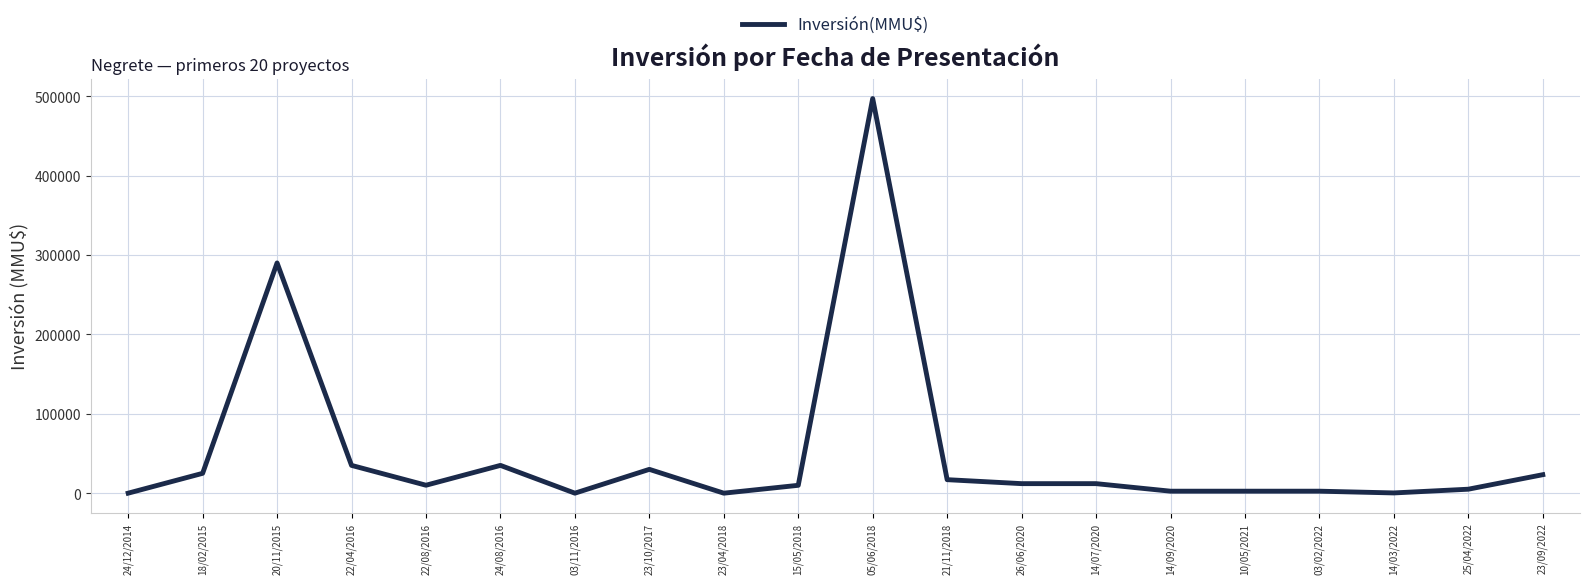

What is the change in value from 24/08/2016 to 21/11/2018?

-18000